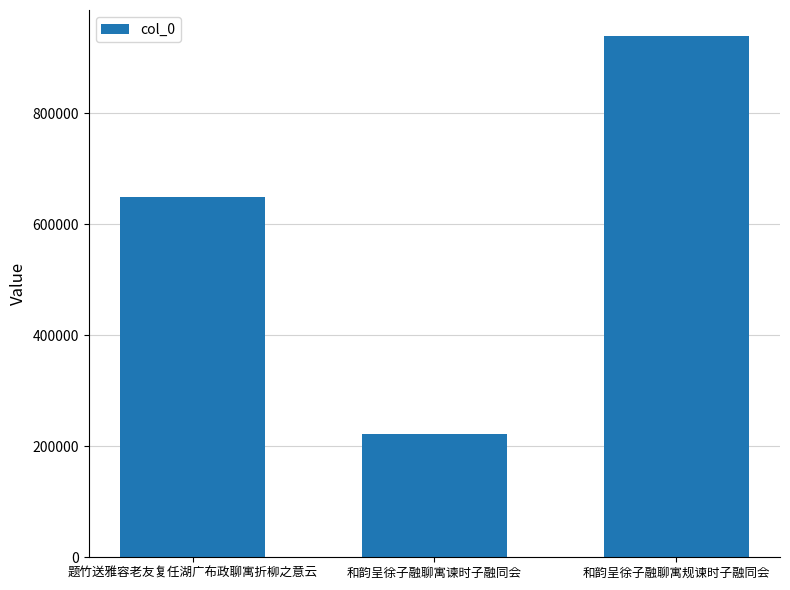

Reading left to right, extract all data points from this chart.

题竹送雅容老友复任湖广布政聊寓折柳之意云=649013	和韵呈徐子融聊寓谏时子融同会=222521	和韵呈徐子融聊寓规谏时子融同会=939071